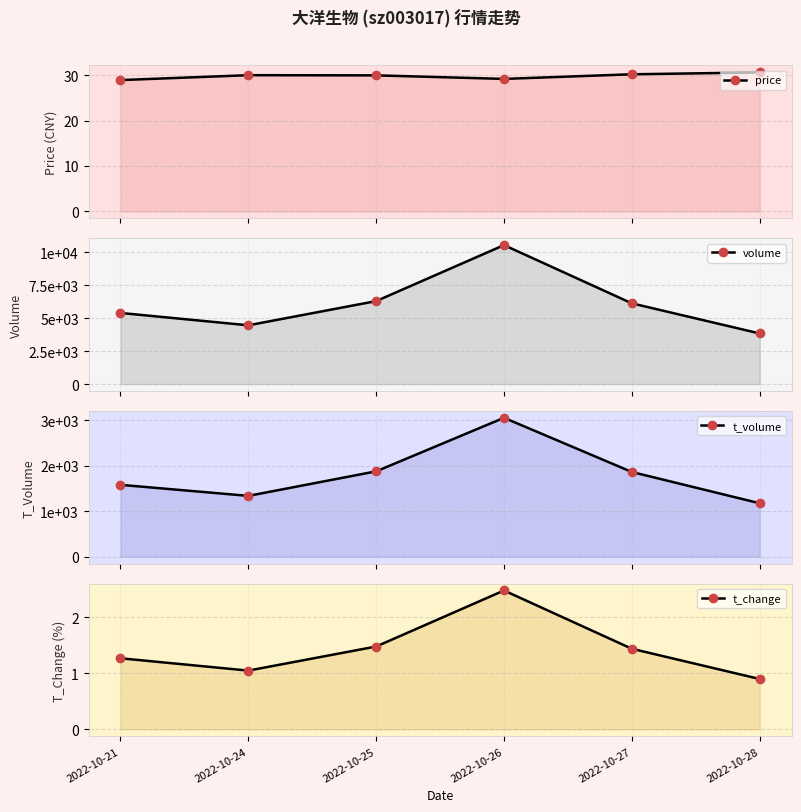

True or false: t_change has a value of 0.7 at 2022-10-24.

False